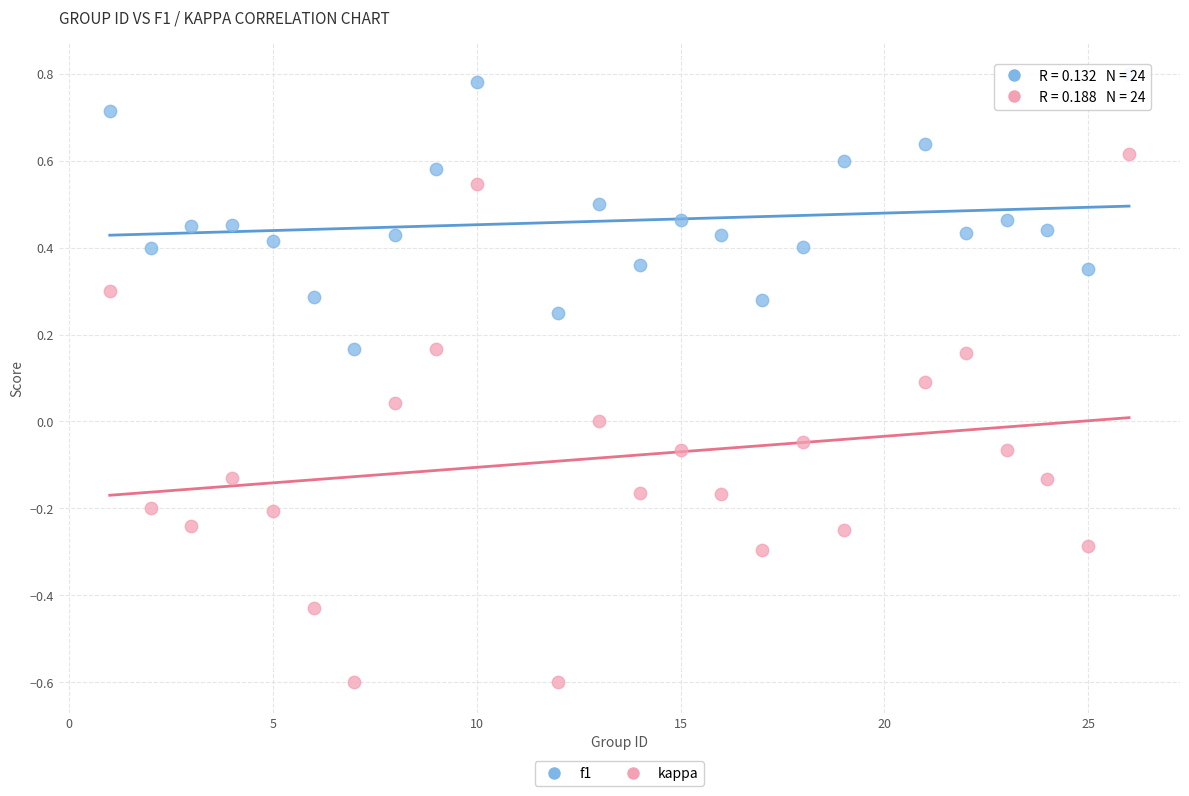

Which series reaches the maximum Y coordinate?

f1